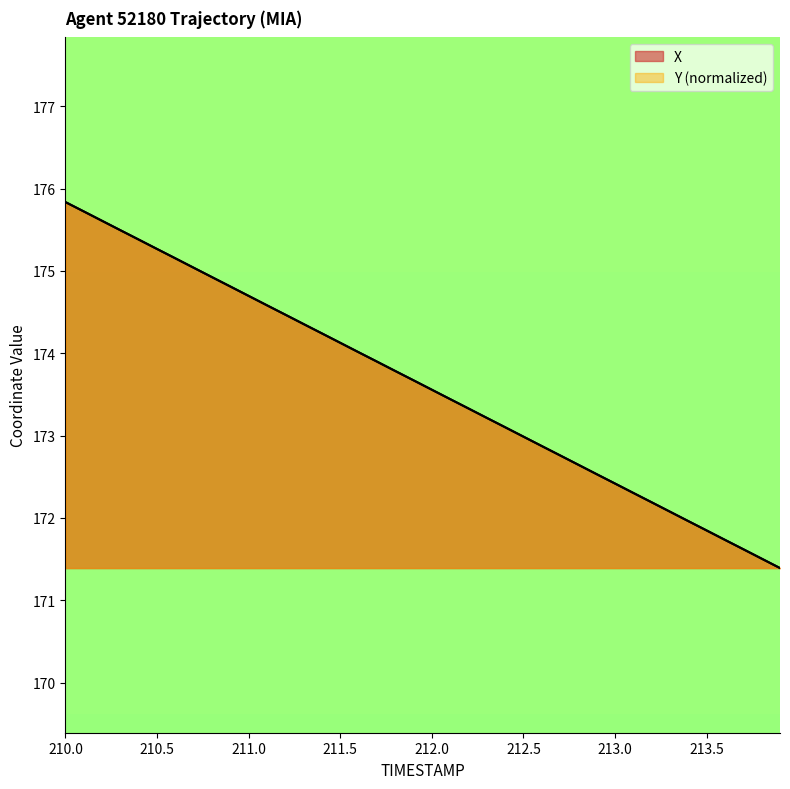

Does the chart display data point markers on the line(s)?

No